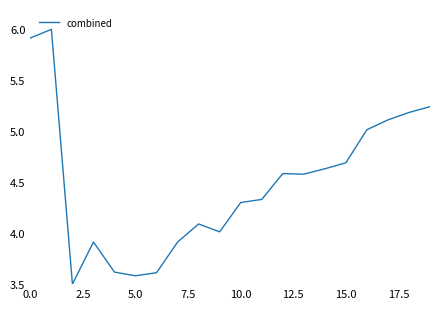

What is the difference between the maximum and minimum values?

2.5